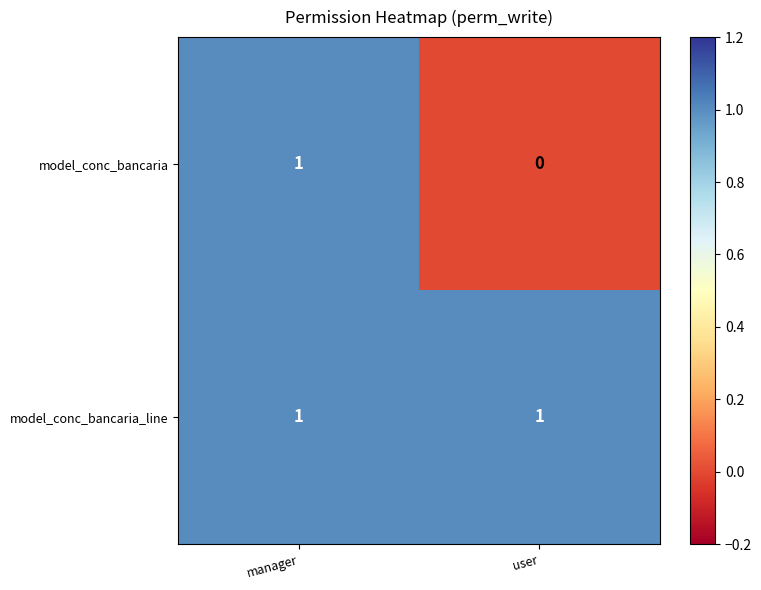

Is it true that model_conc_bancaria equals -1 at user?

False